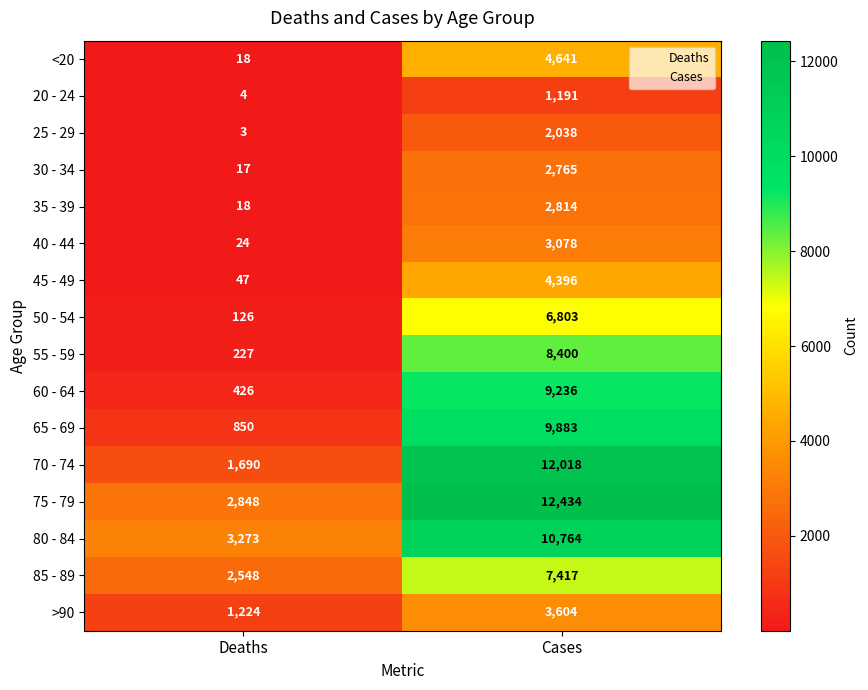

Which series changed the most between Deaths and Cases?

70 - 74